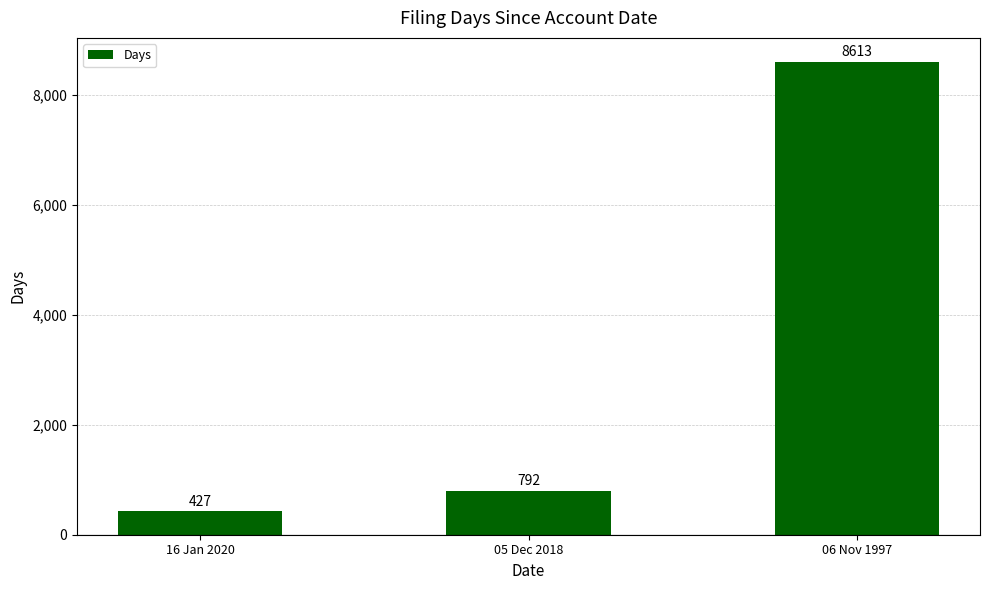

What is the label of the 3rd bar from the left?

06 Nov 1997